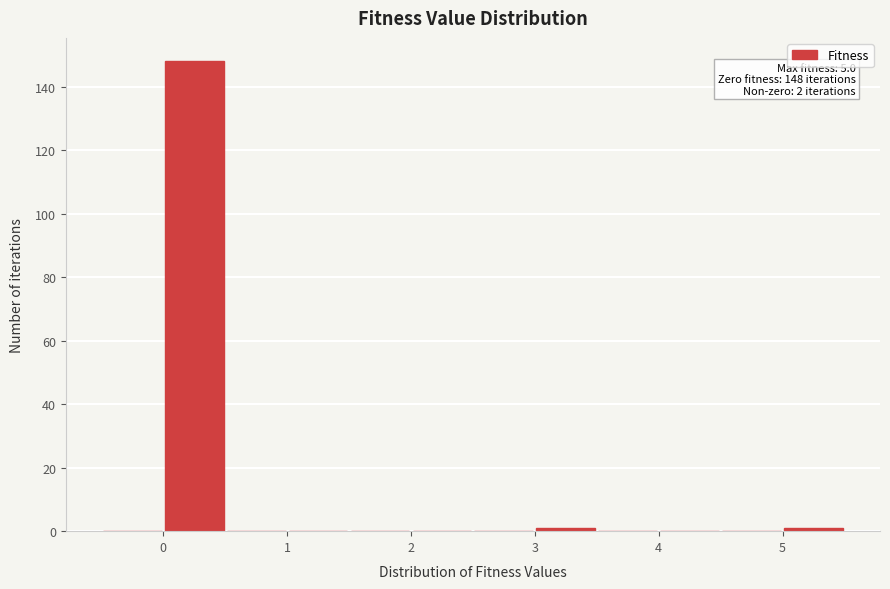

Over which range of the x-axis is the bar tallest?

0.0 to 0.5